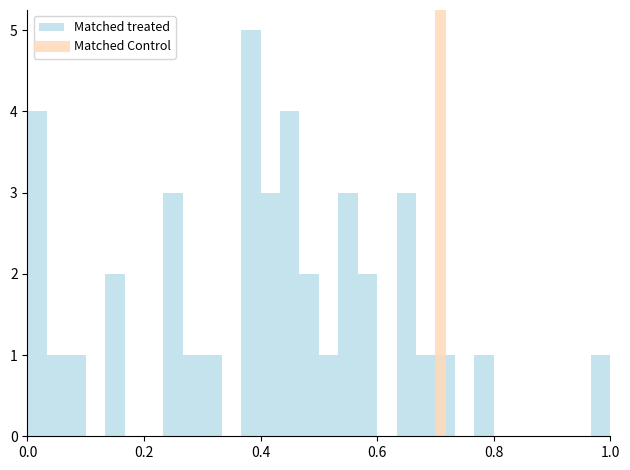

Read against the x-axis, roughly where is the centre of the tallest bar?

0.38